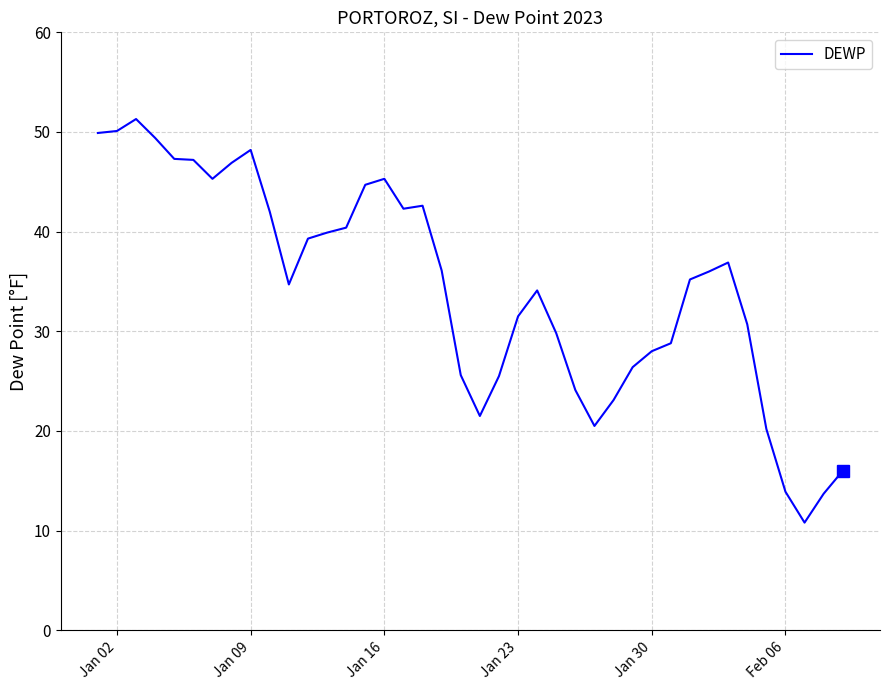

What is the difference between the maximum and minimum values?

40.5